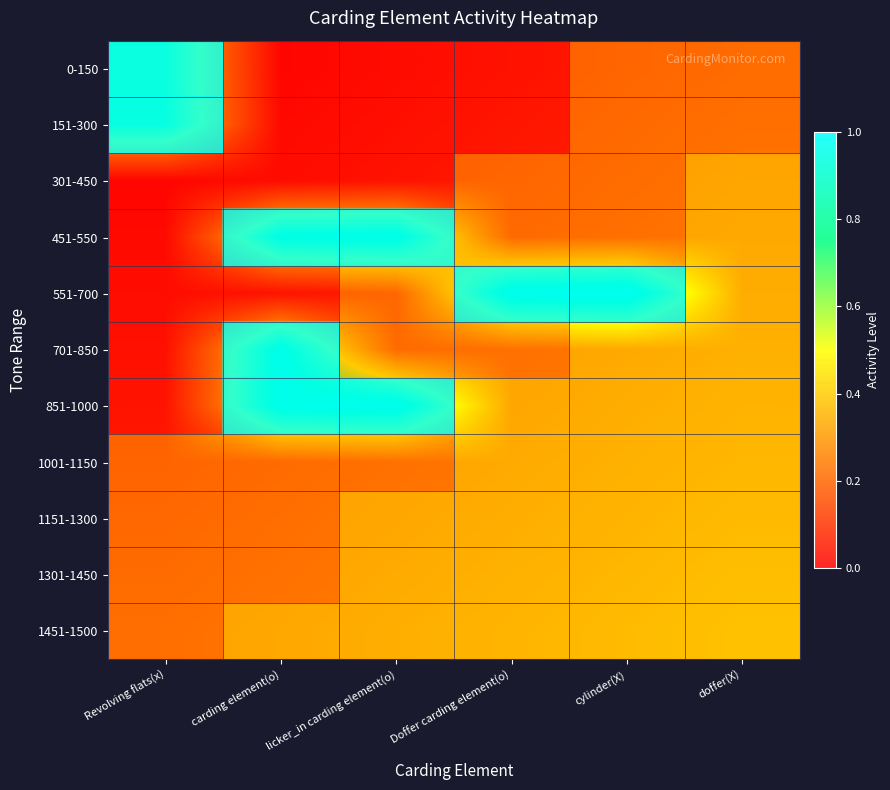

How many series are shown in this chart?

11